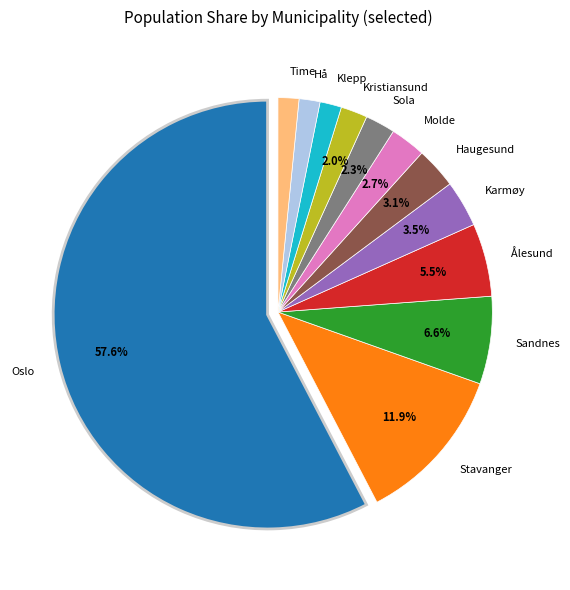

What is the largest slice in the pie chart?

Oslo